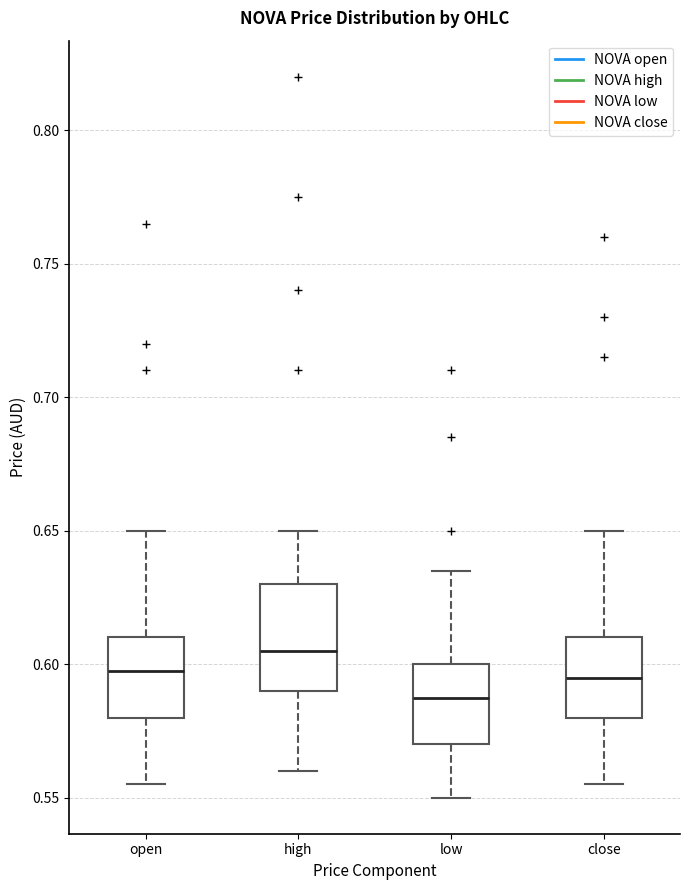

Which box is the tallest, from its lower edge to its upper edge?

high